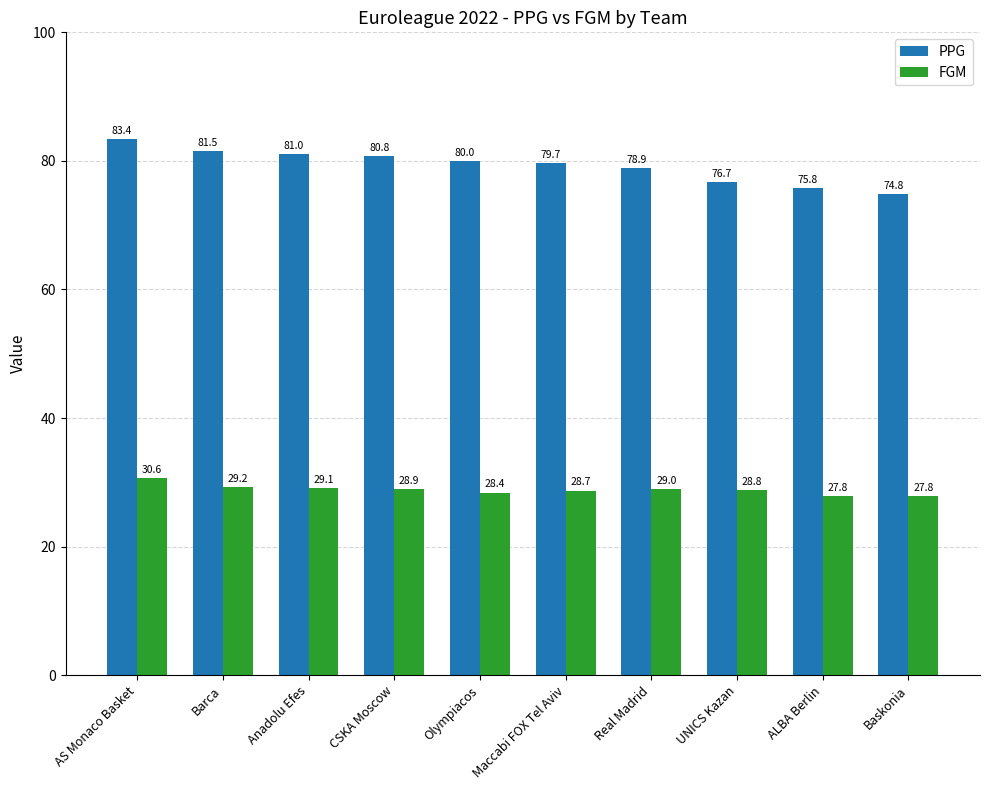

What is the maximum value shown in the chart?

83.4